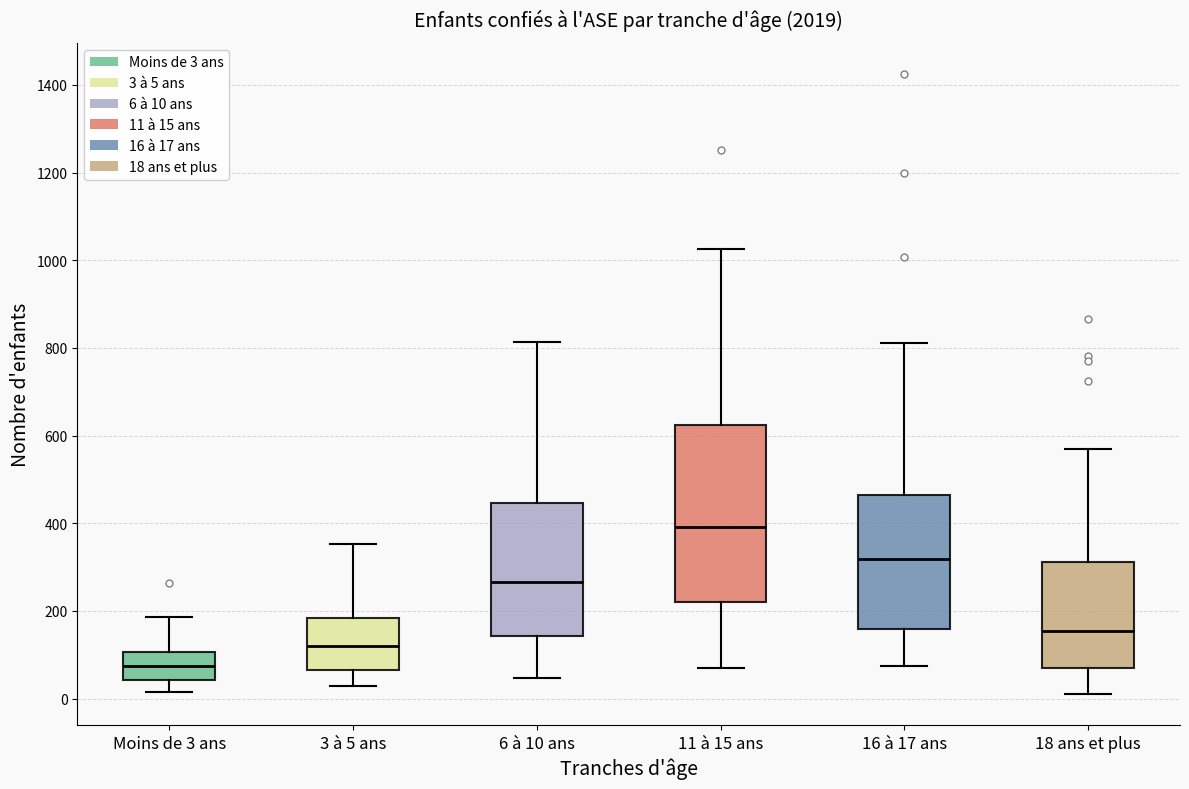

Where is the upper edge of the box for Moins de 3 ans on the y-axis? The values are not printed on the chart, so give them approximately, as read against the axis.

100